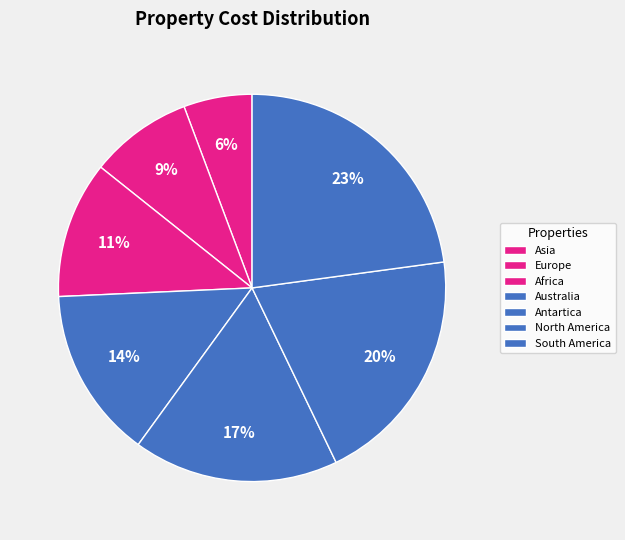

To the nearest percent, what is the difference between the Antartica and Europe slice percentages?

9%